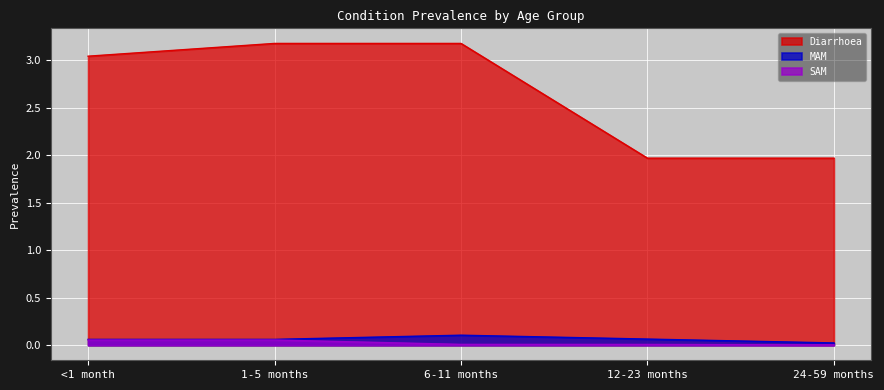

At 12-23 months, list the series in order from largest to smallest.

Diarrhoea, MAM, SAM